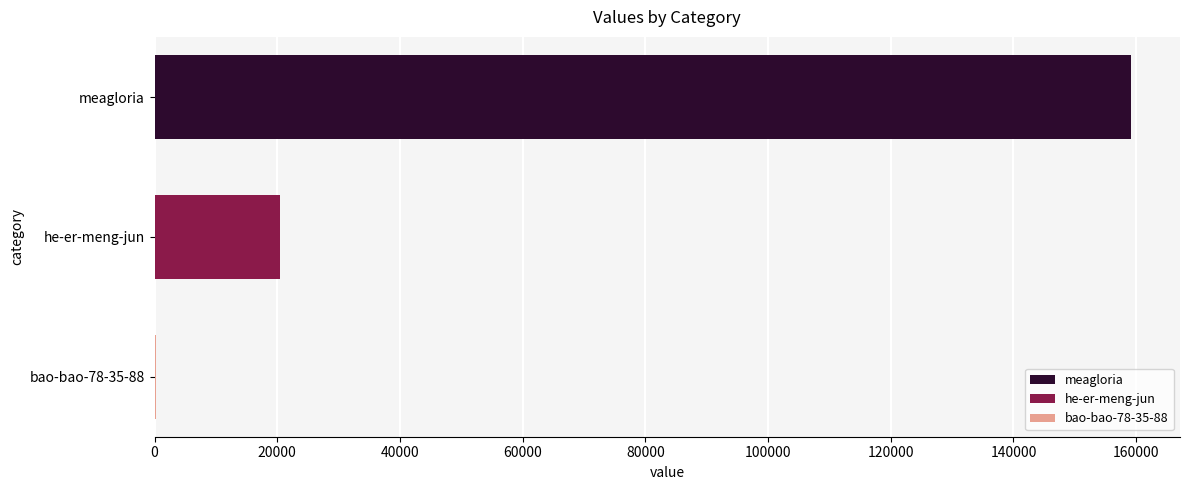

True or false: the data shows 214 at bao-bao-78-35-88.

True